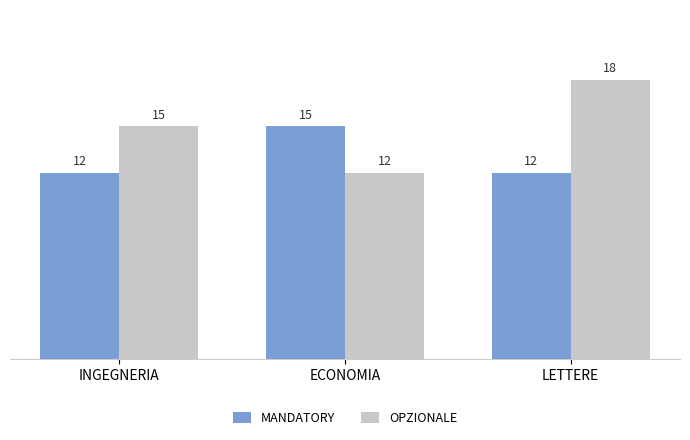

At INGEGNERIA, list the series in order from largest to smallest.

OPZIONALE, MANDATORY